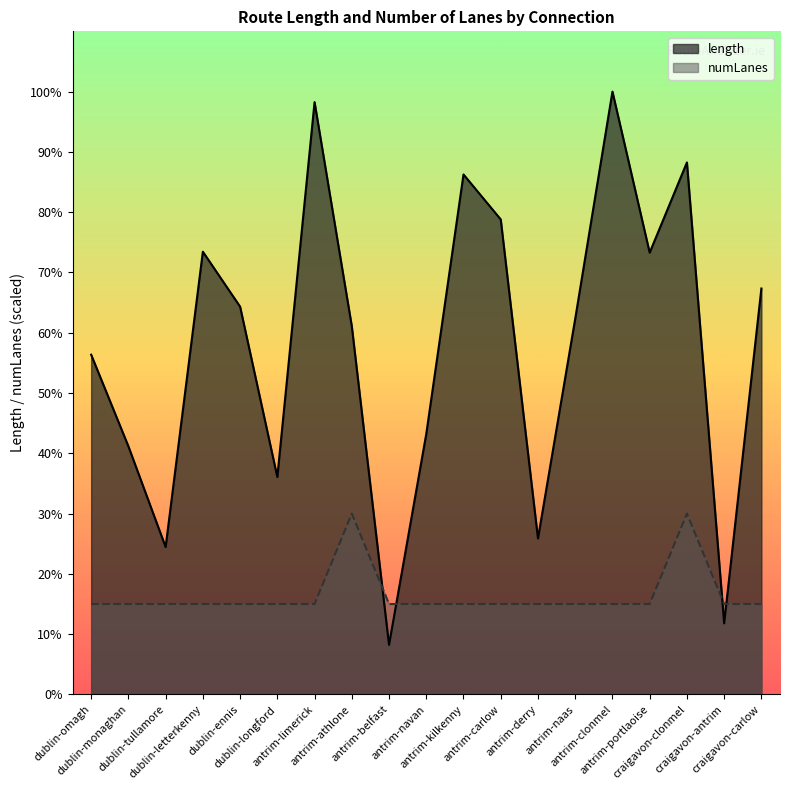

After their last crossing, which series has the higher values: numLanes or length?

length